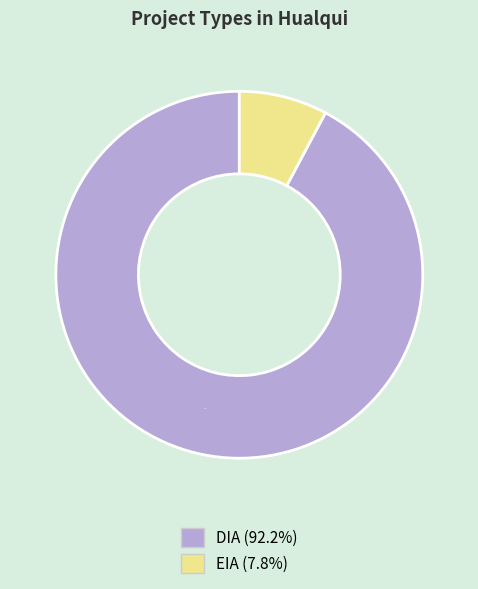

How many segments does this pie chart have?

2